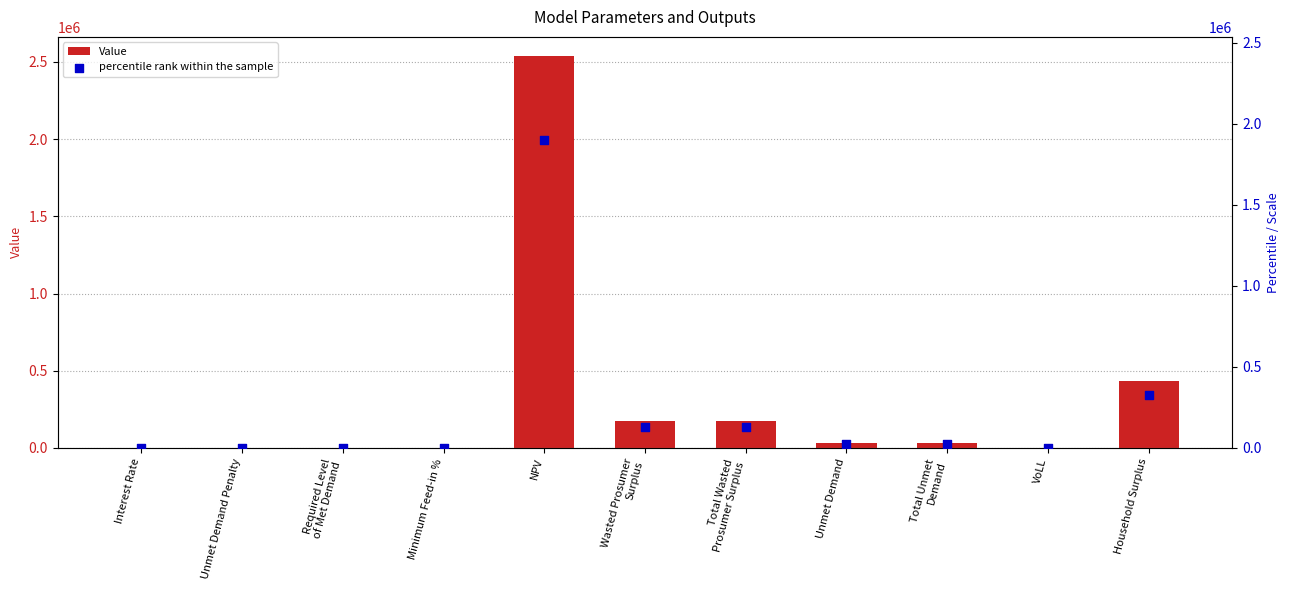

At how many categories does at least one series exceed 822063?

1